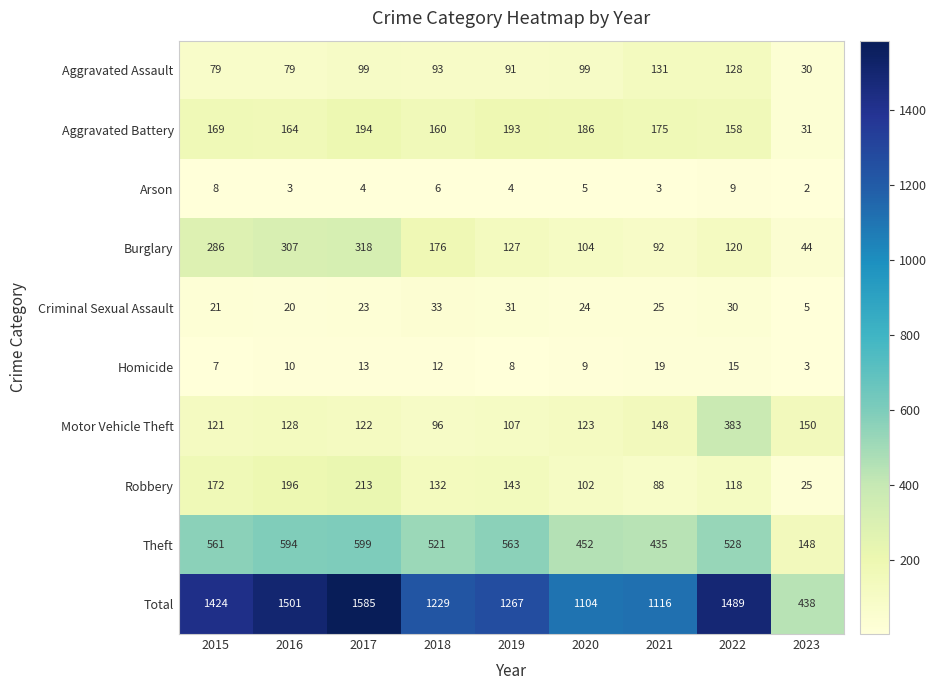

The value of Motor Vehicle Theft at 2016 is 213. True or false?

False